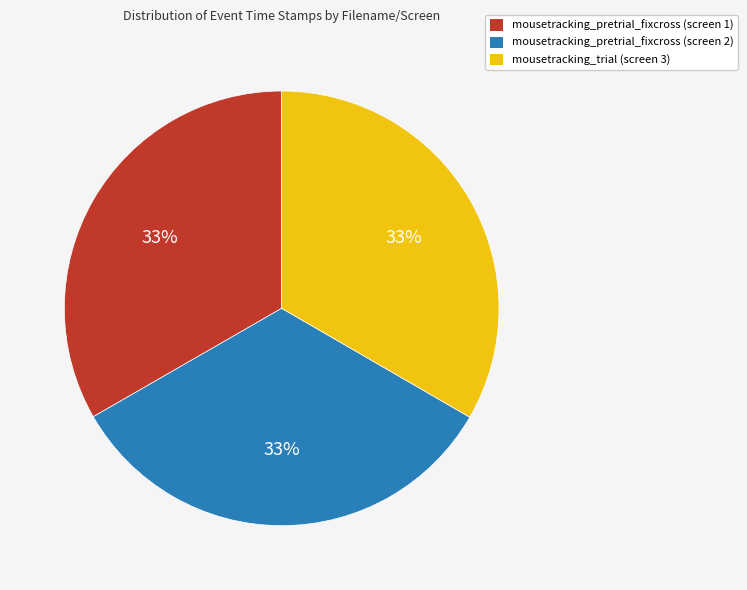

Approximately how many times larger is the value at mousetracking_pretrial_fixcross (screen 1) compared to mousetracking_trial (screen 3)?

1.0